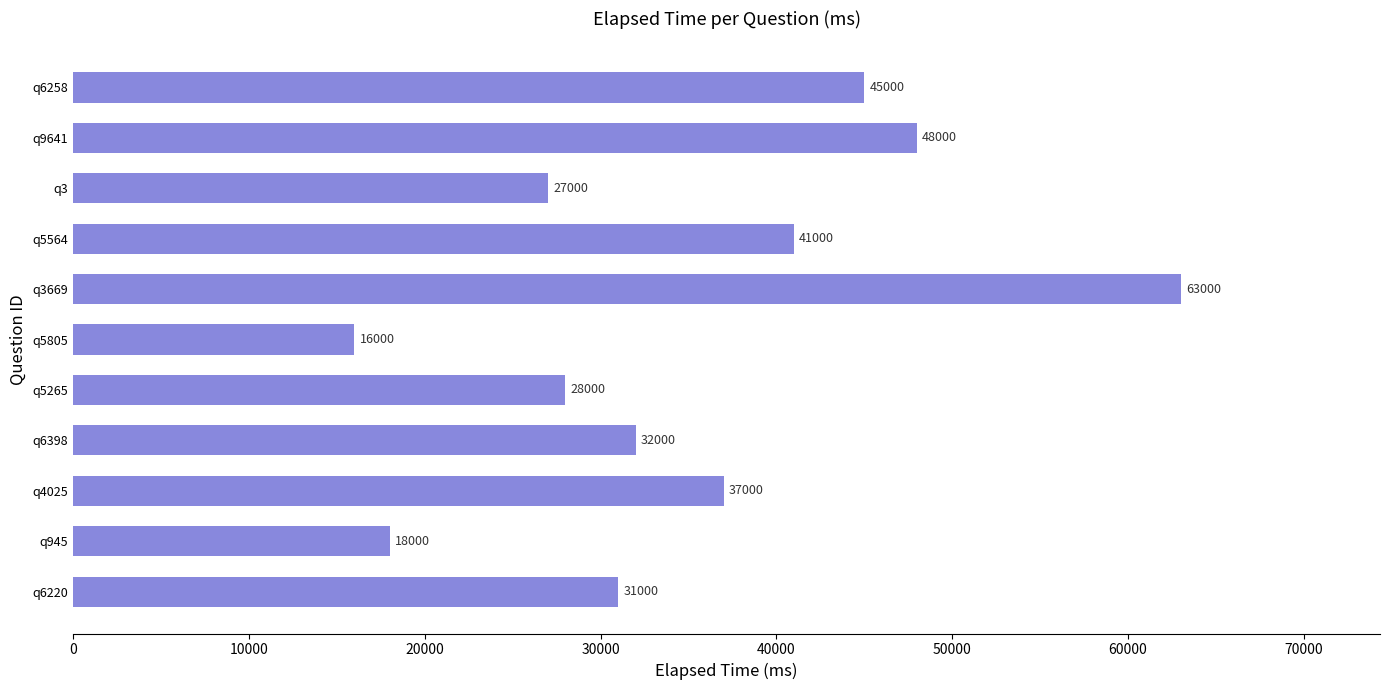

What is the change in value from q945 to q5265?

+10000